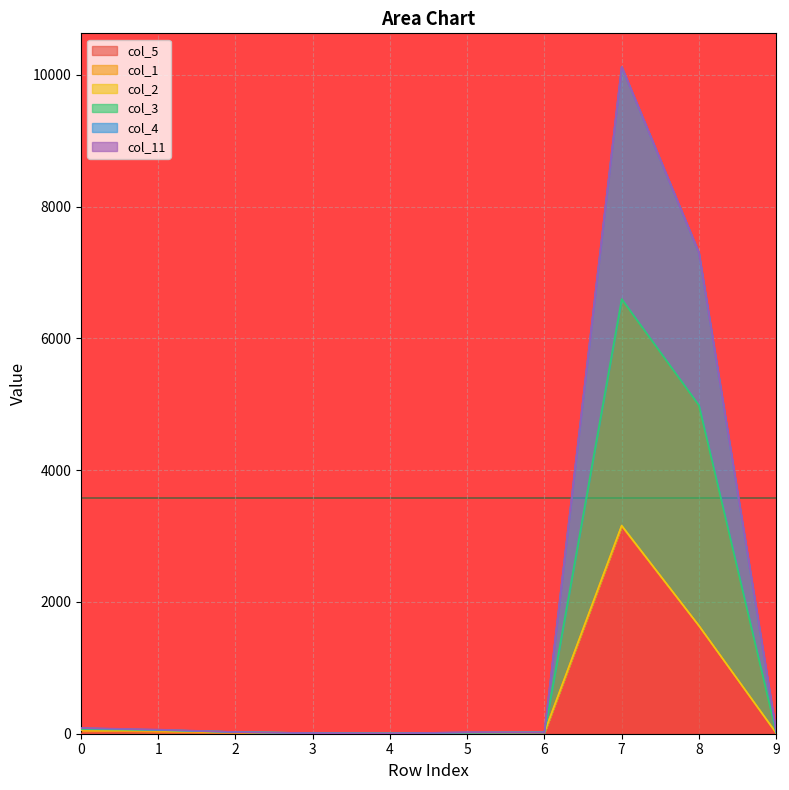

True or false: col_5 and col_3 cross at least once.

False